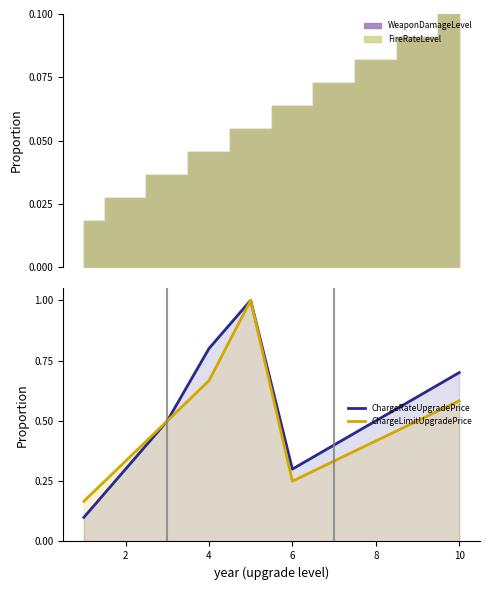

Count the ChargeRateUpgradePrice values in the range 0 to 1.

10